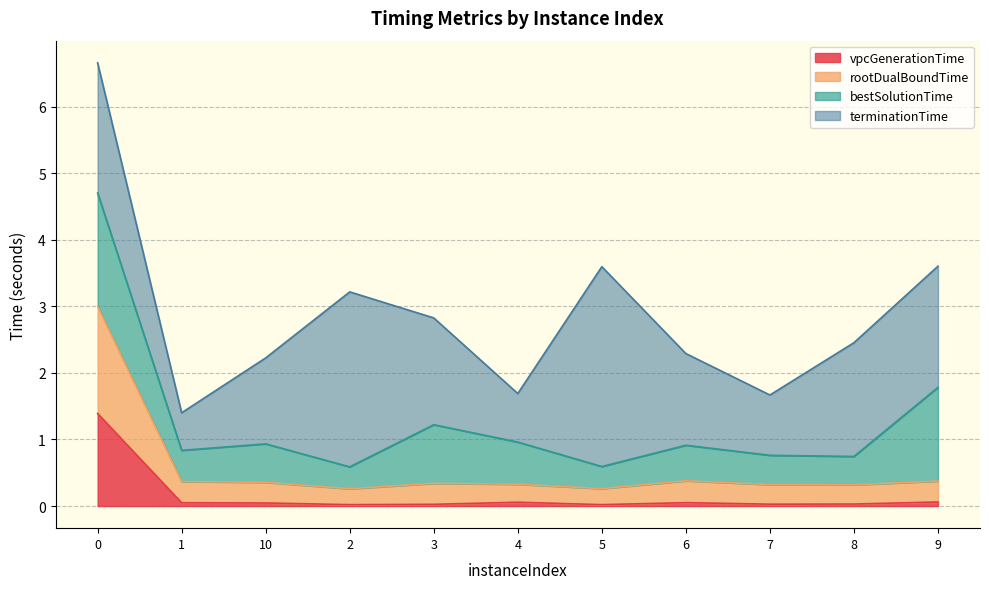

The vpcGenerationTime series shows 1.4 at 0. True or false?

True